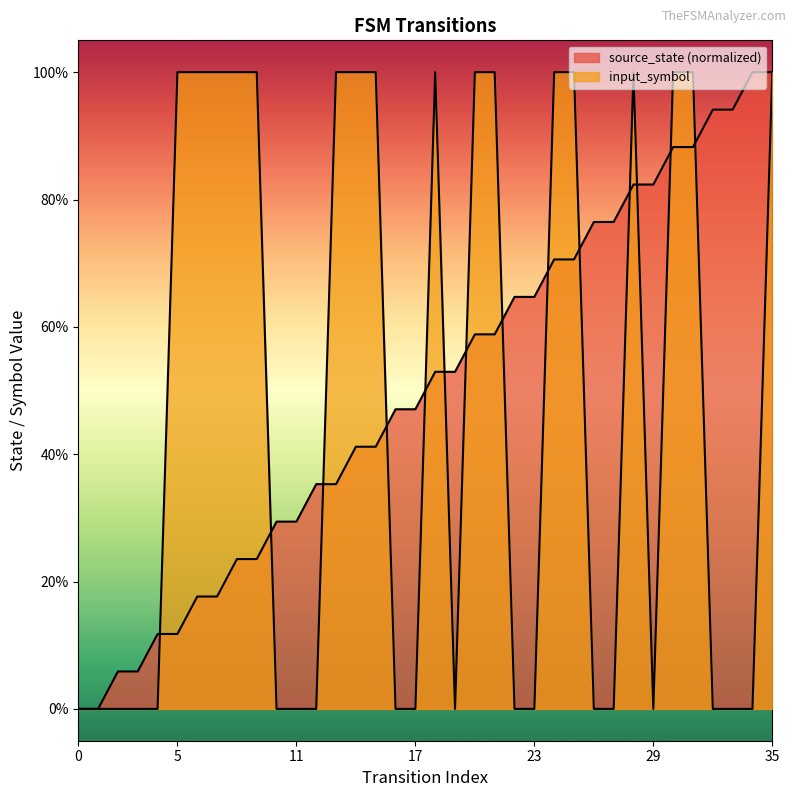

What is the value of the input_symbol point at the 14th from the left?

1.0